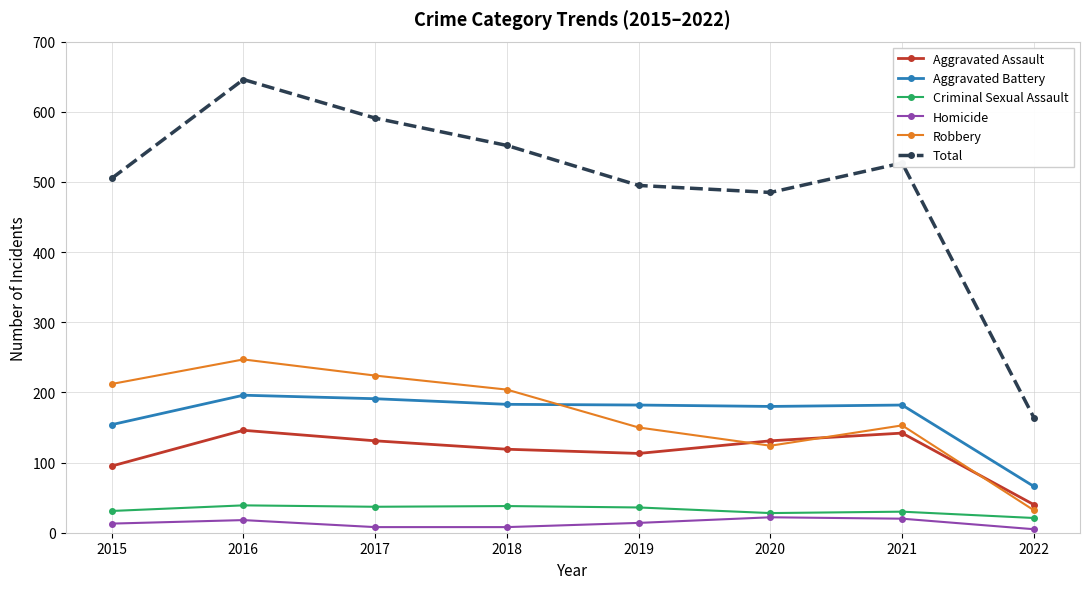

The value of Robbery at 2021 is 153. True or false?

True